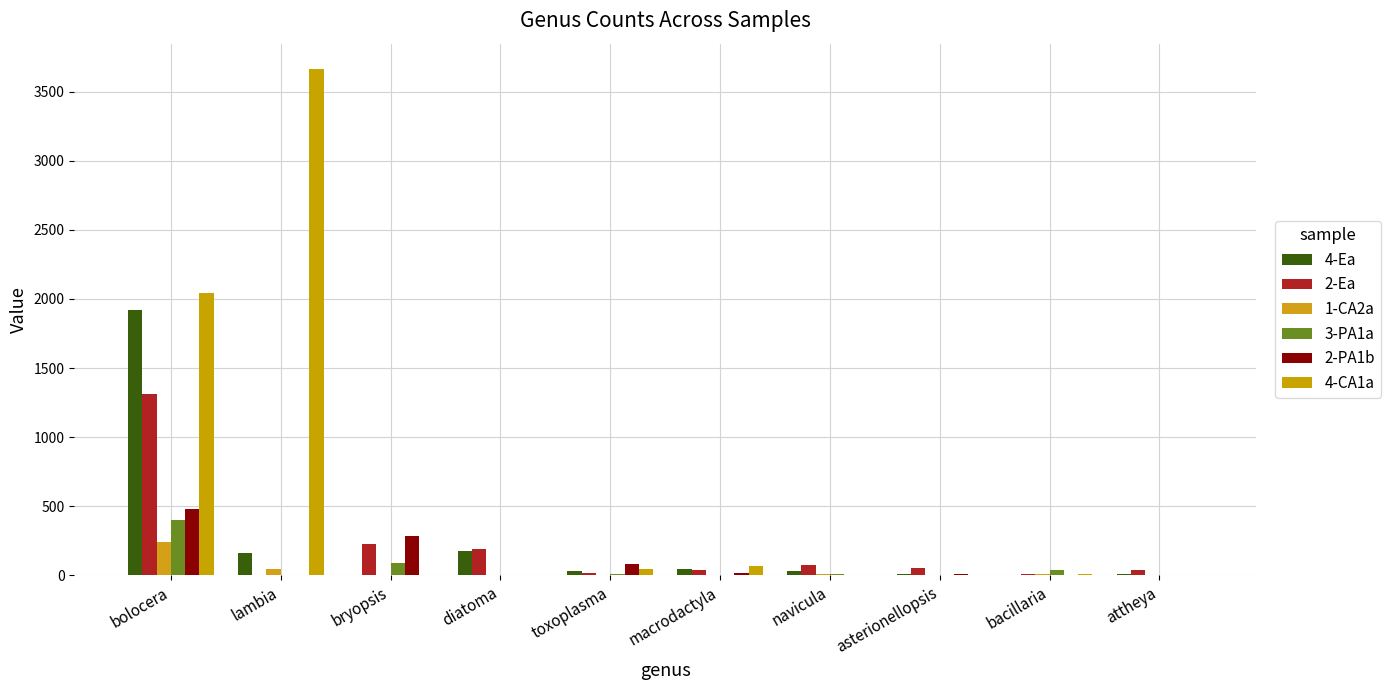

What is the label of the 4th bar from the left?

diatoma